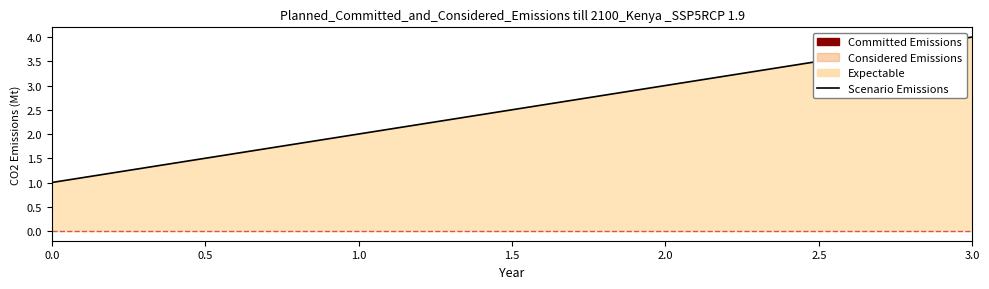

Does the chart display data point markers on the line(s)?

No